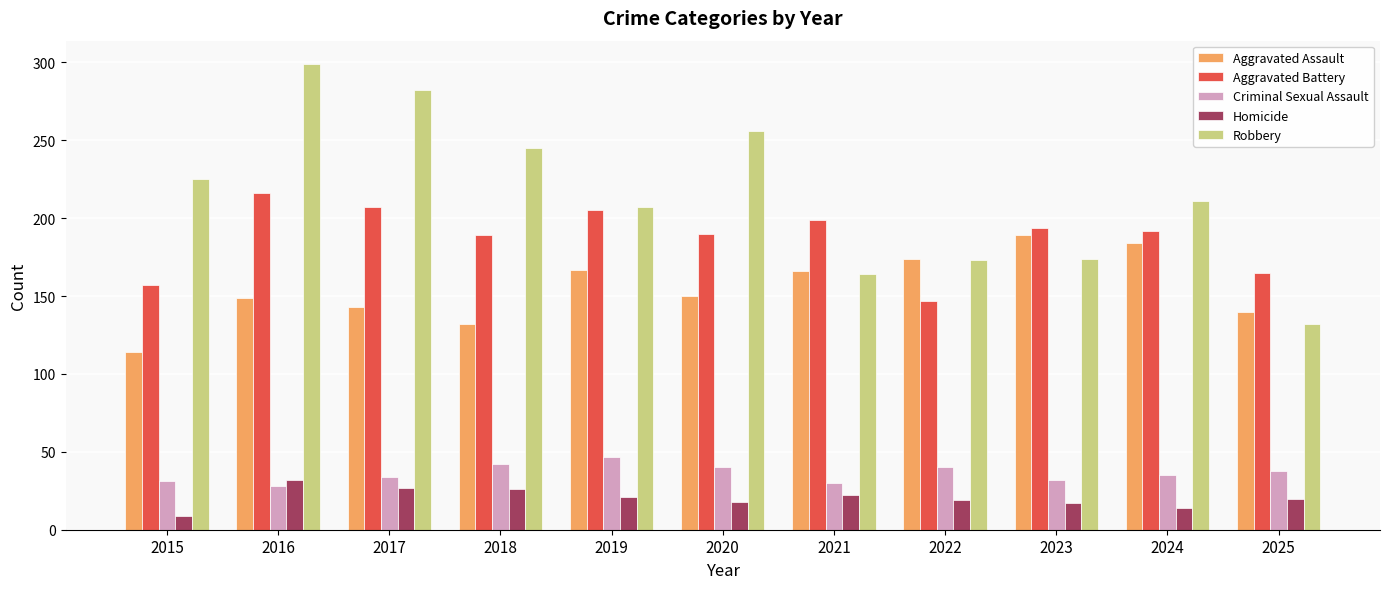

What is the sum of all Aggravated Battery values?

2061